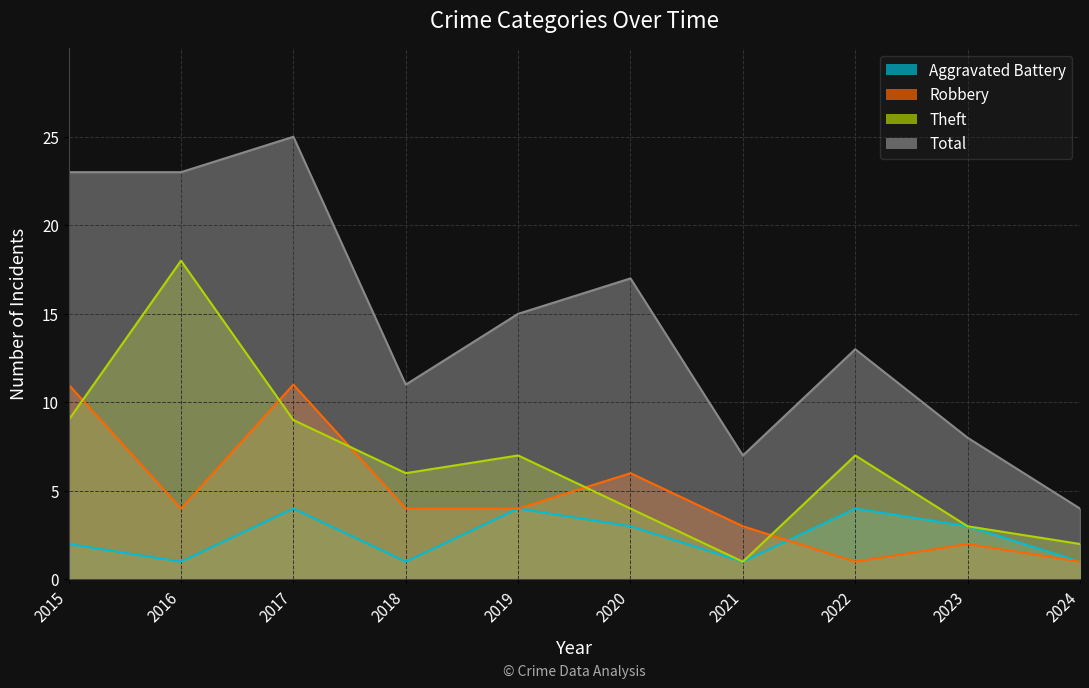

Which series has the largest total across all categories?

Total